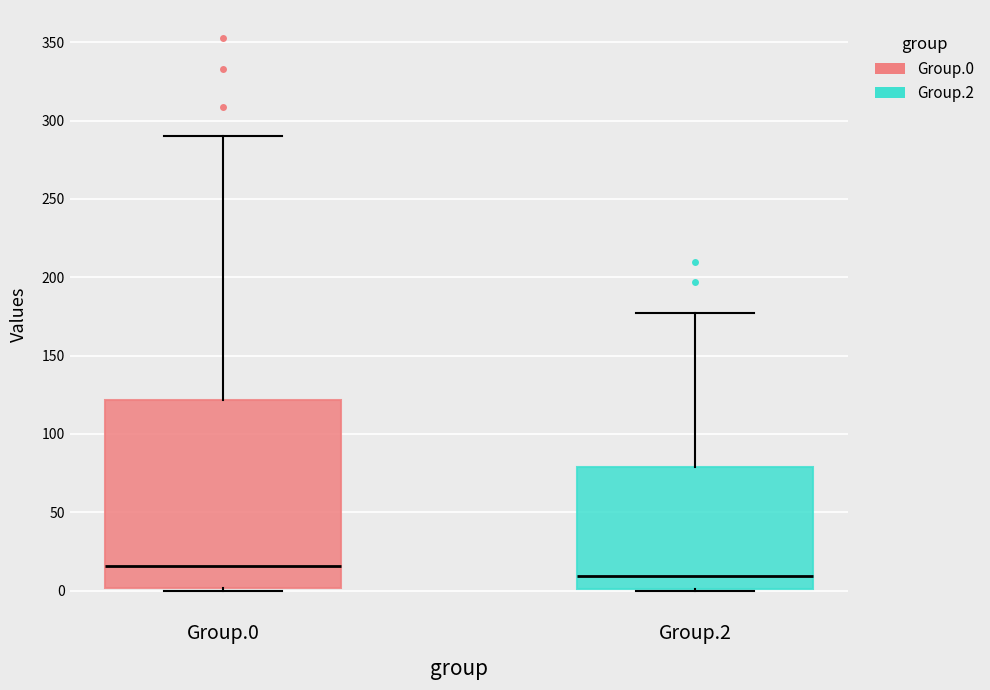

Which box has the lowest median line?

Group.2